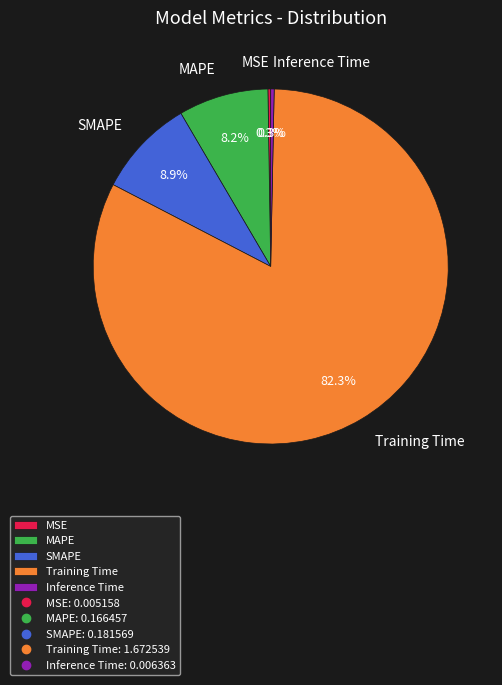

Which has a higher value, SMAPE or MAPE?

SMAPE